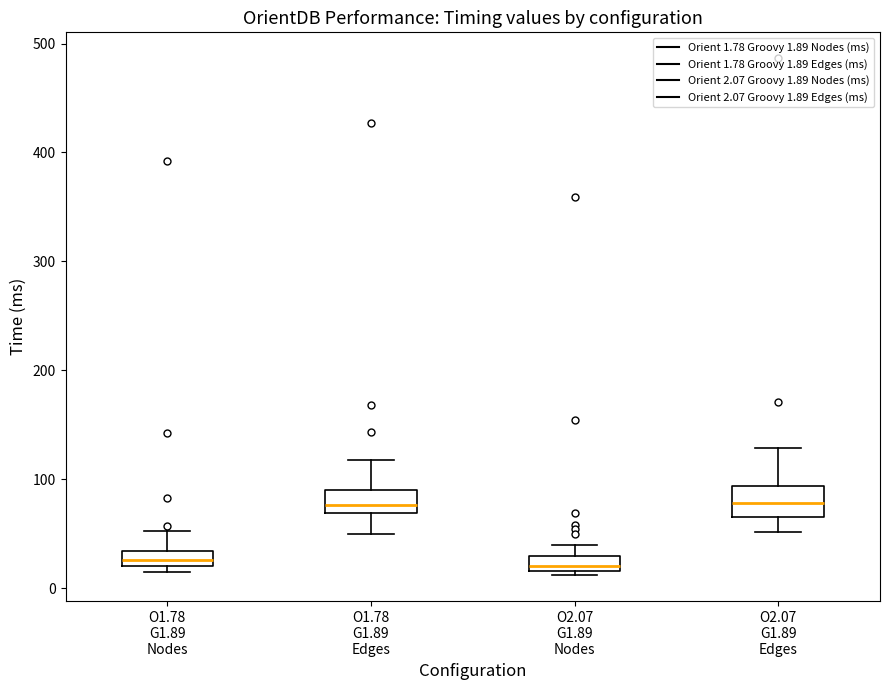

Where does the upper whisker of the box for O2.07 G1.89 Edges end on the y-axis? The values are not printed on the chart, so give them approximately, as read against the axis.

130